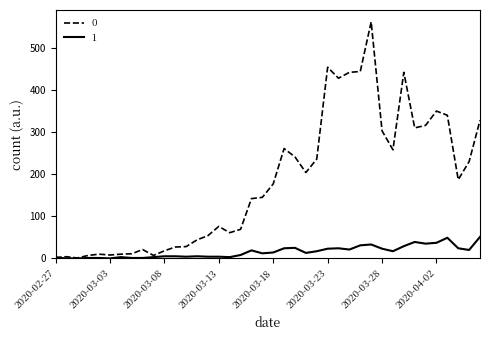

List the series in order of their overall mean, lowest first.

1, 0